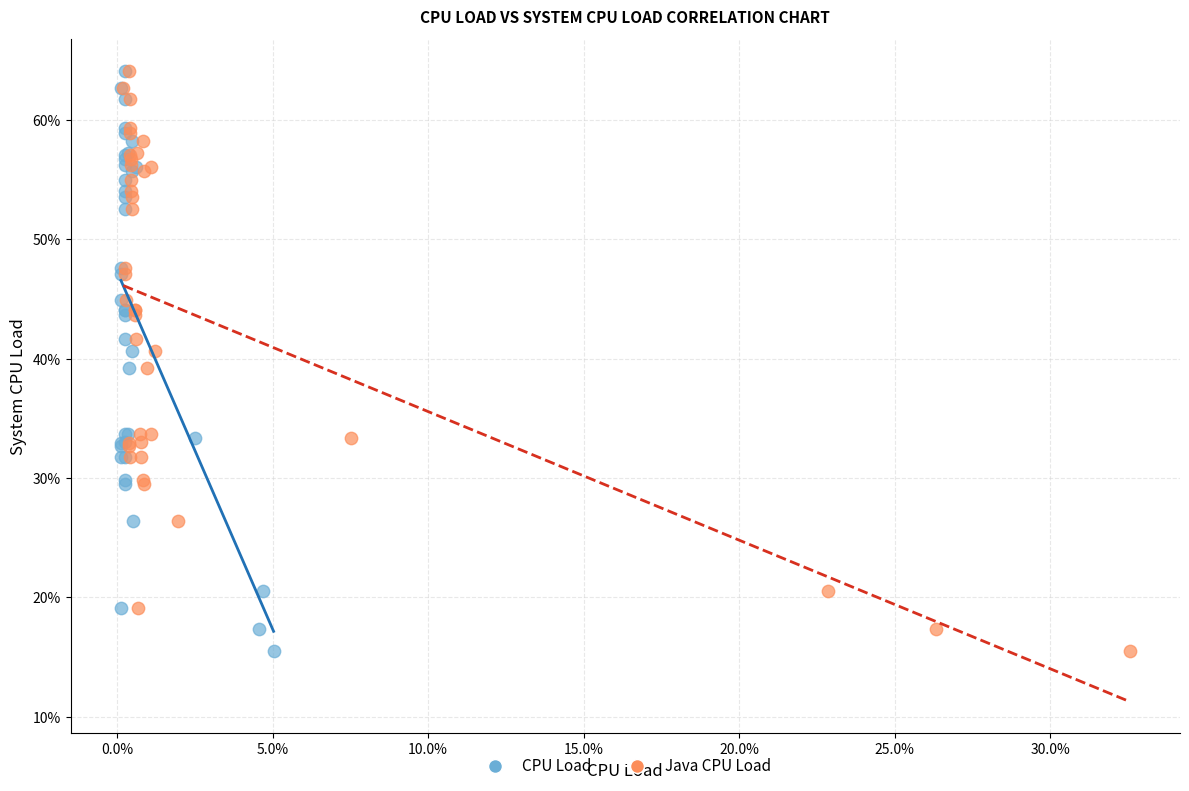

What are all the series names shown in the legend?

CPU Load, Java CPU Load